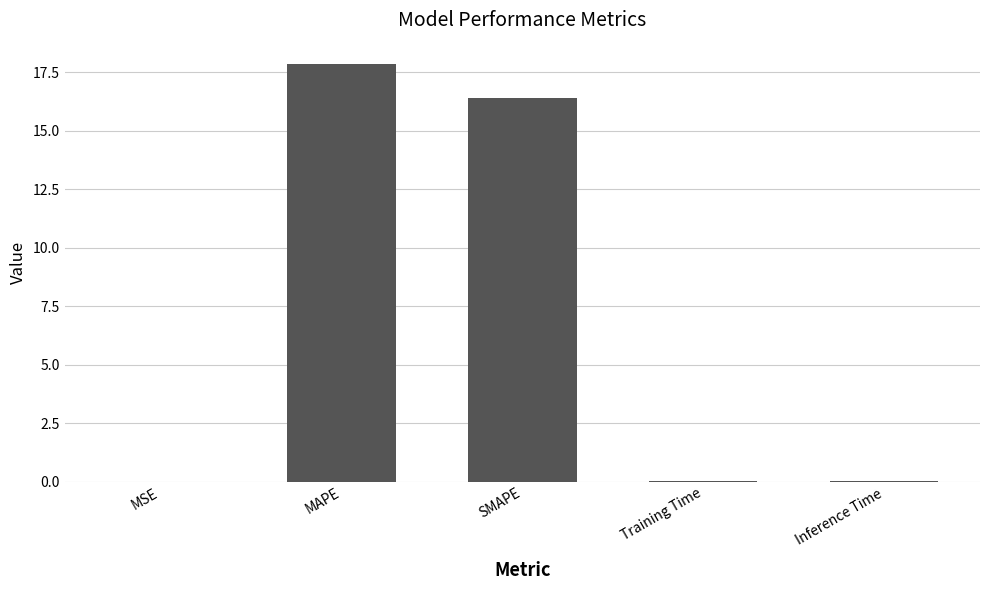

Are the bars horizontal?

No